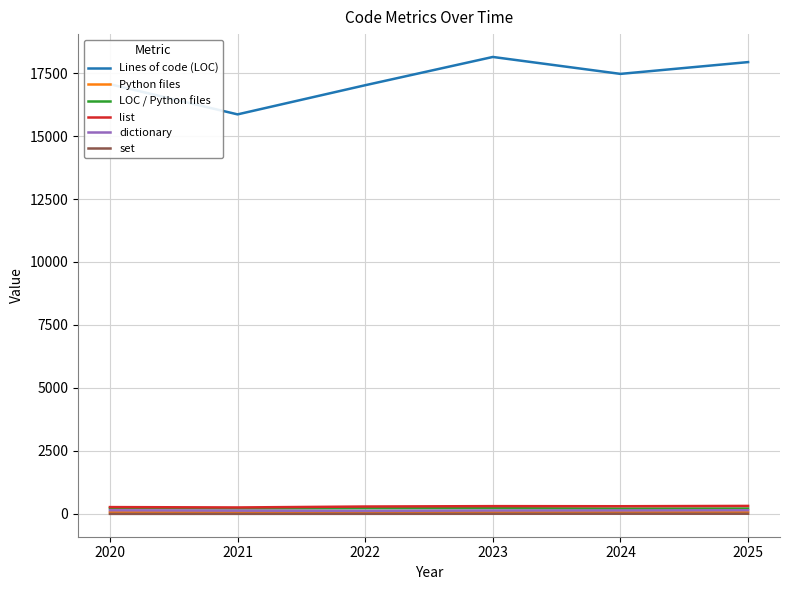

What is the average value of the set series?

6.0